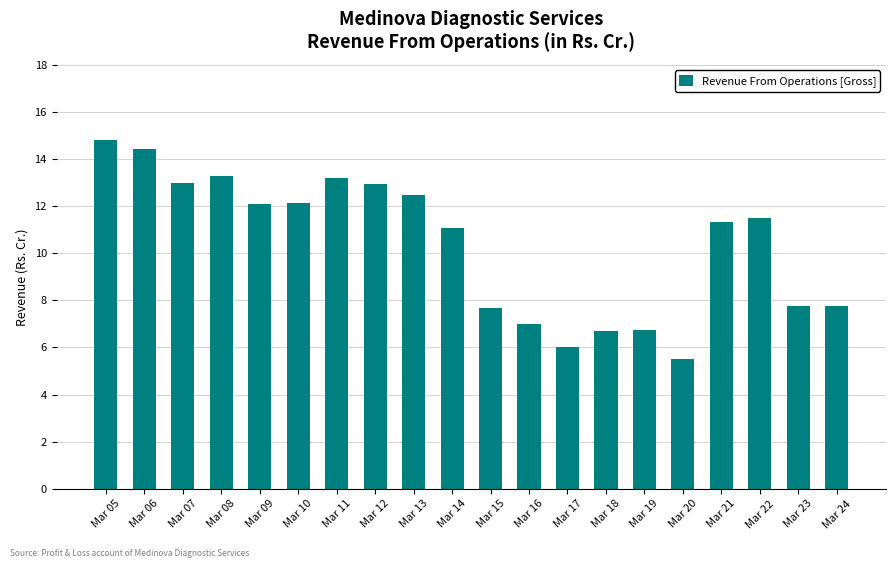

How many bars are there in total?

20